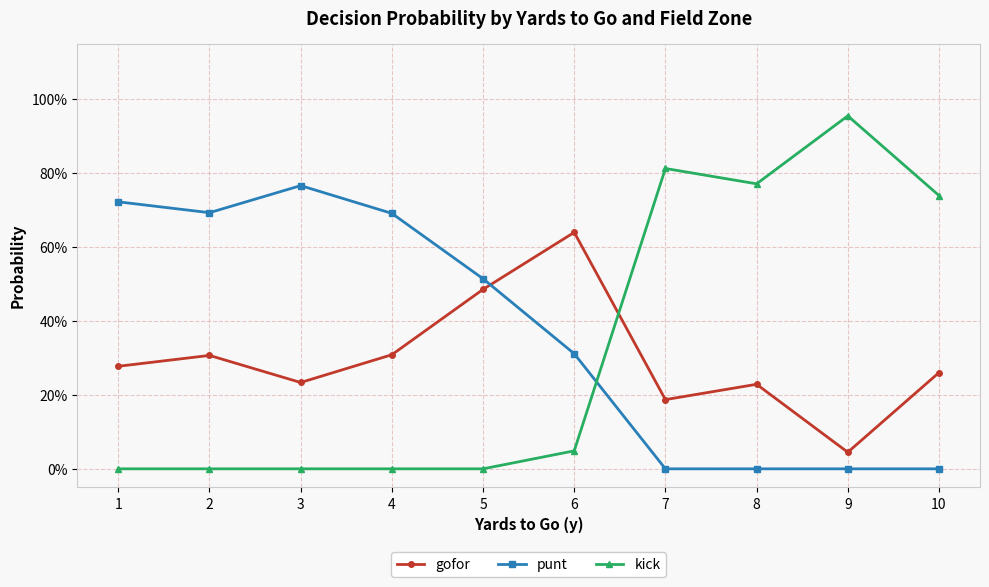

Which series has the largest total across all categories?

punt